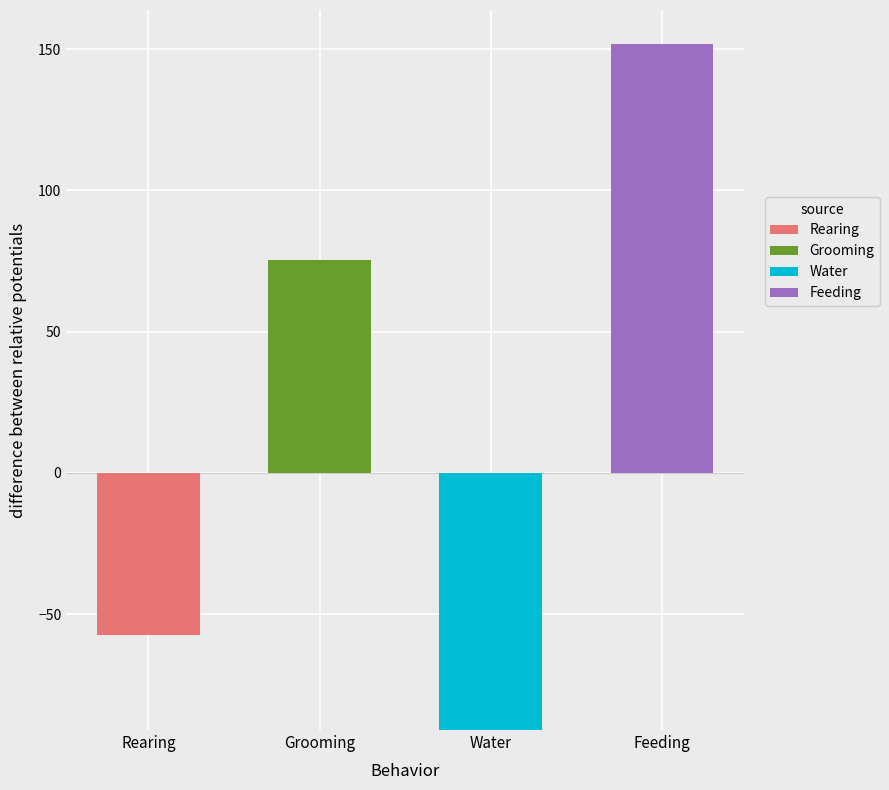

Does the chart contain stacked bars?

No